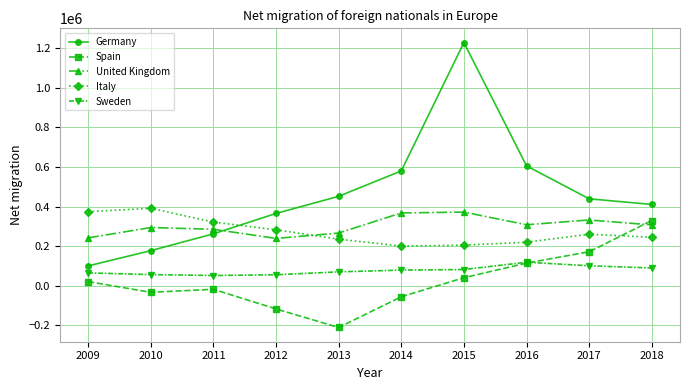

True or false: Sweden and Germany cross at least once.

False